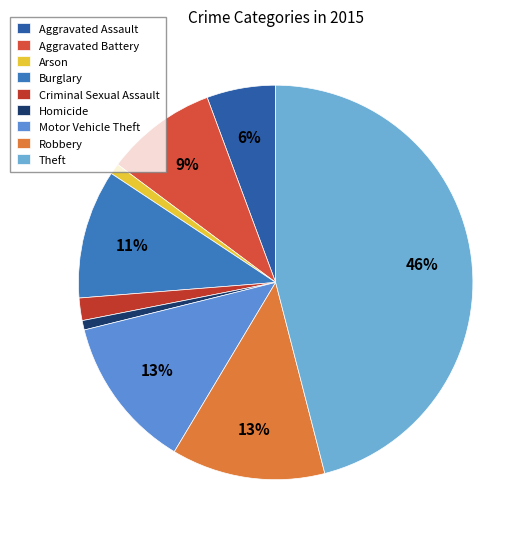

The Theft slice represents 46% of the pie. True or false?

True